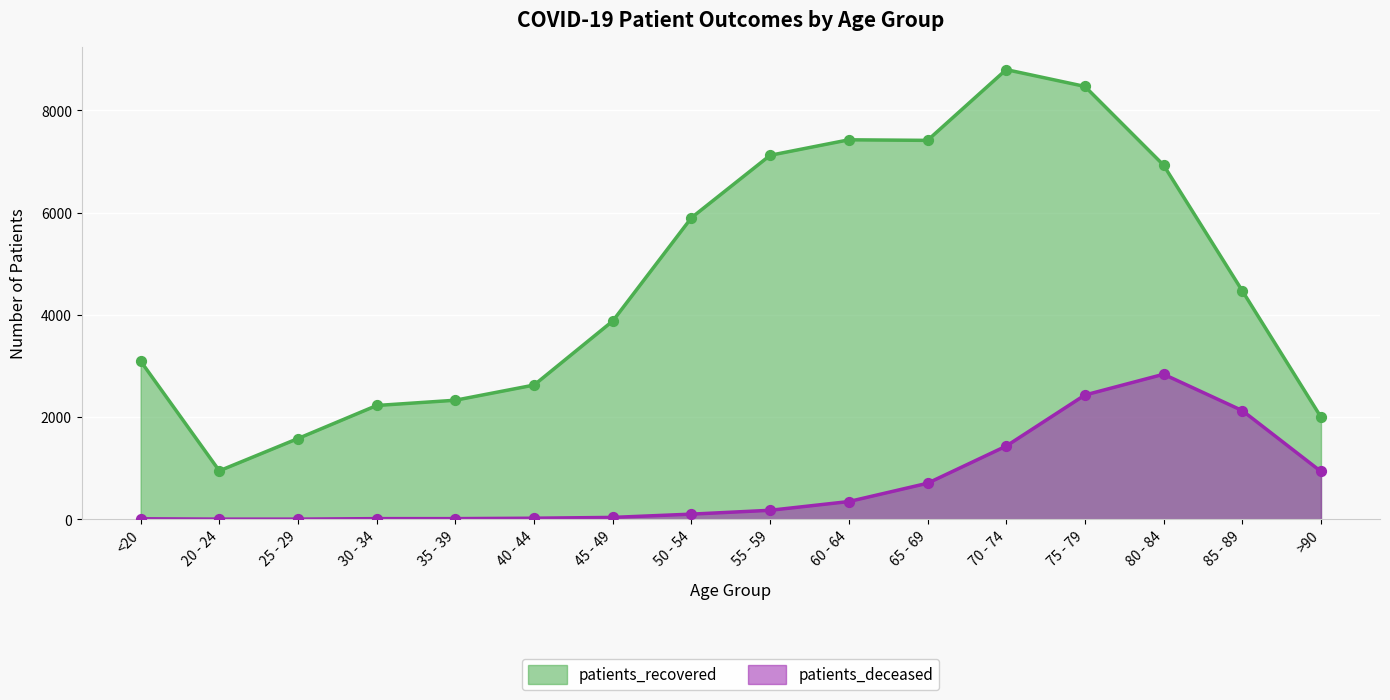

Which series has the largest Y range (max minus min)?

patients_recovered